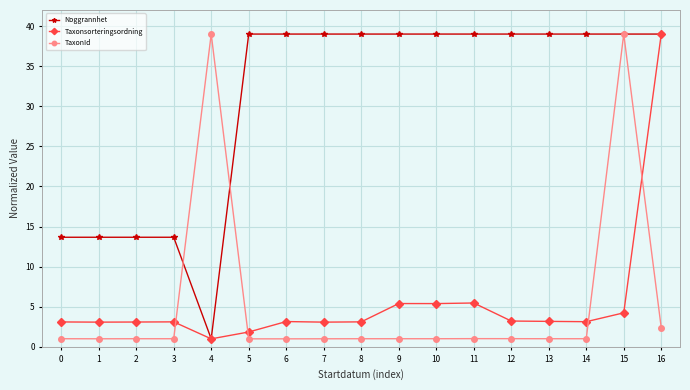

Is this an area chart (filled region under the line)?

No